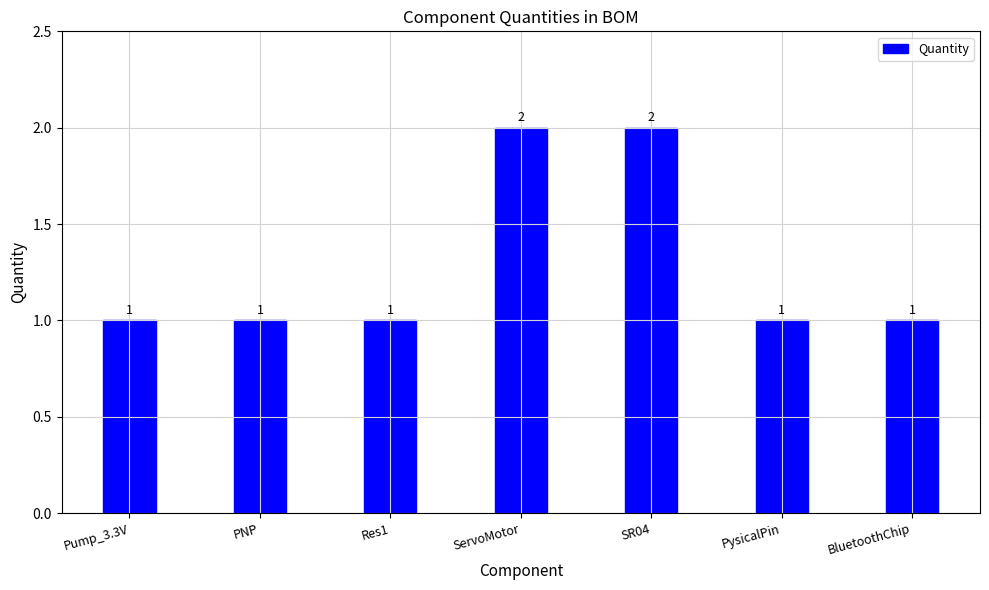

The chart shows a value of 1 at SR04. True or false?

False